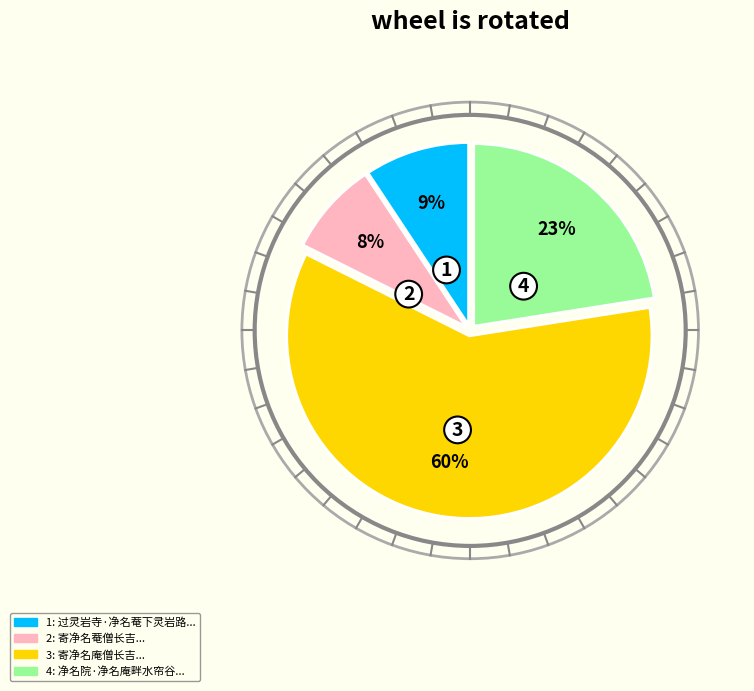

Is there any slice that represents more than half of the pie?

Yes